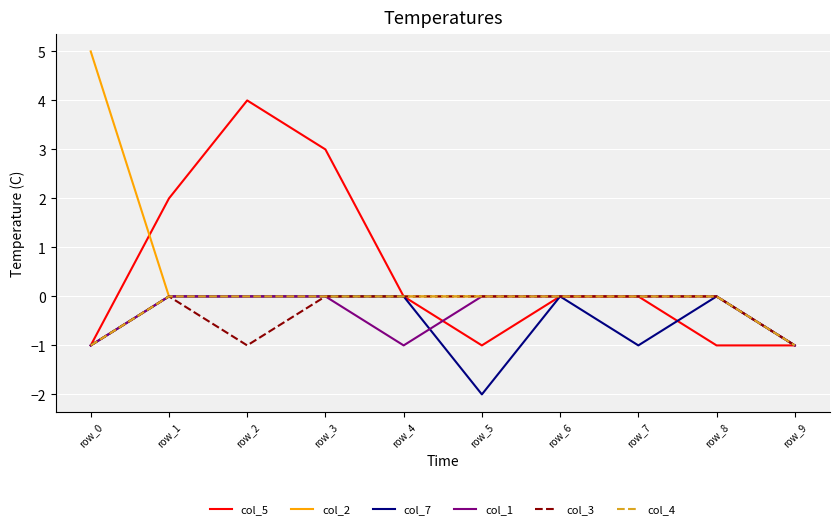

True or false: col_7 has a value of 0 at row_2.

True